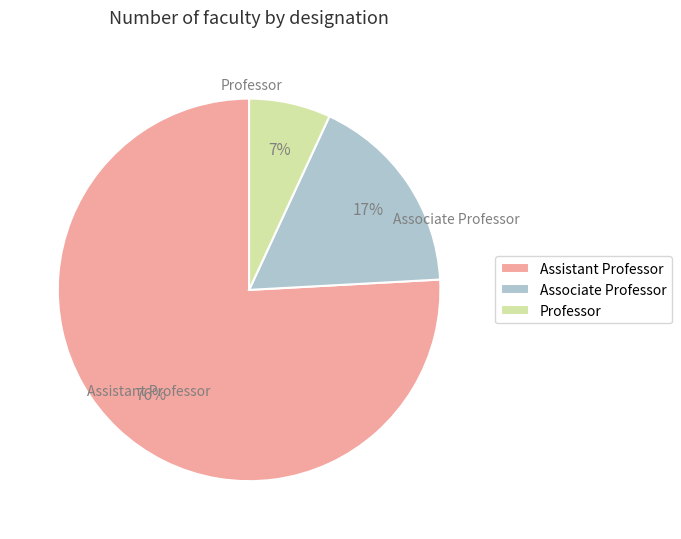

Does any single category account for the majority?

Yes